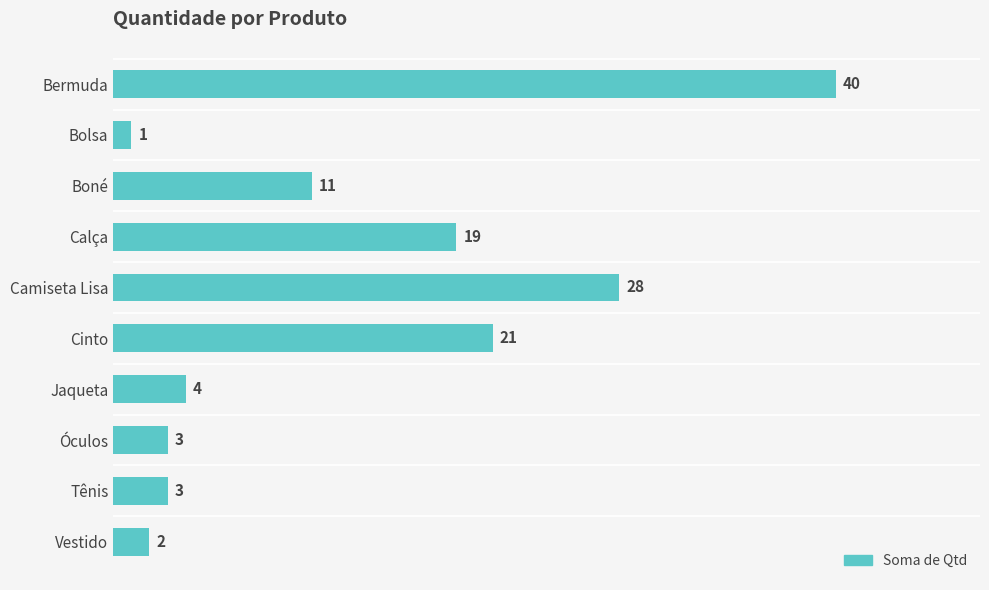

What is the greatest value displayed?

40